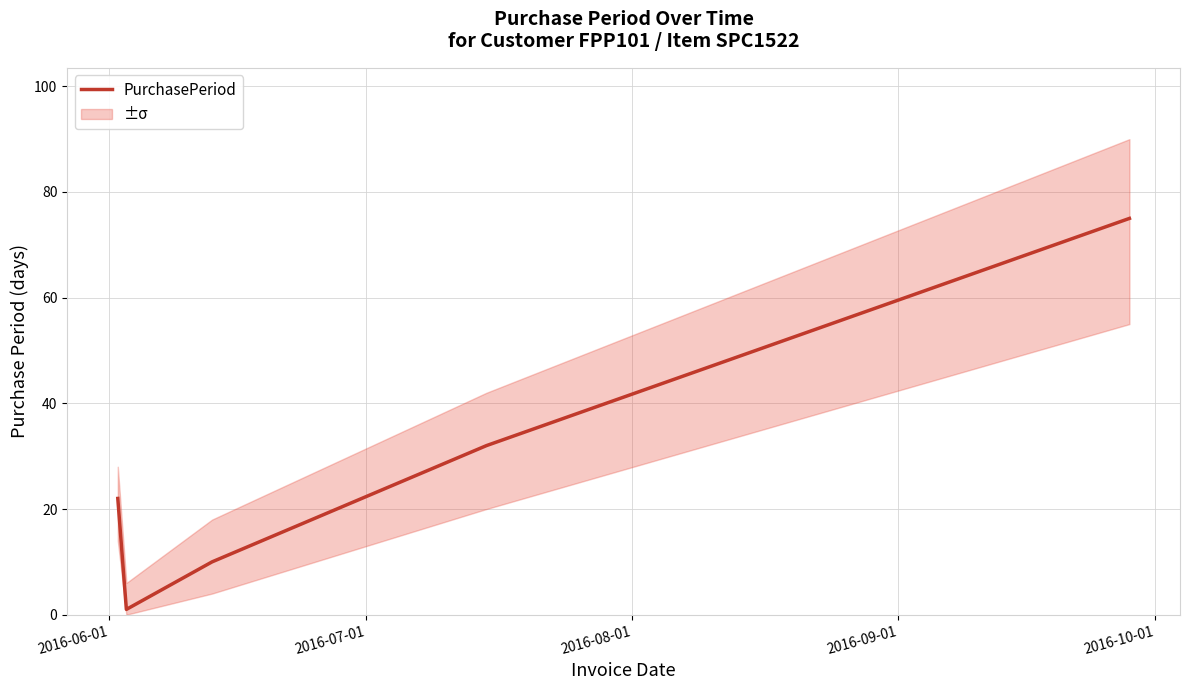

What is the average value?

28